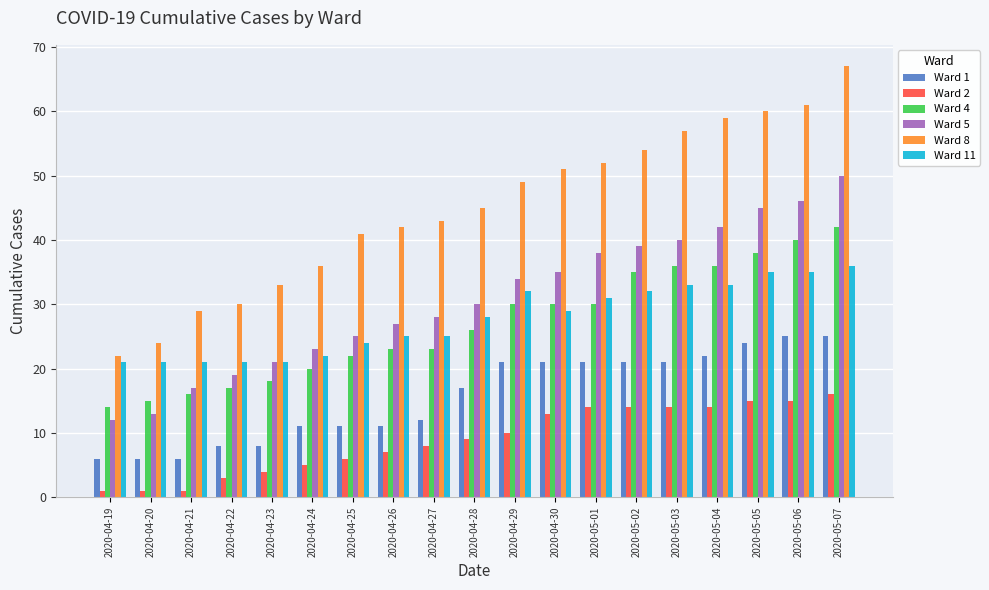

Which series has the widest spread of values?

Ward 8